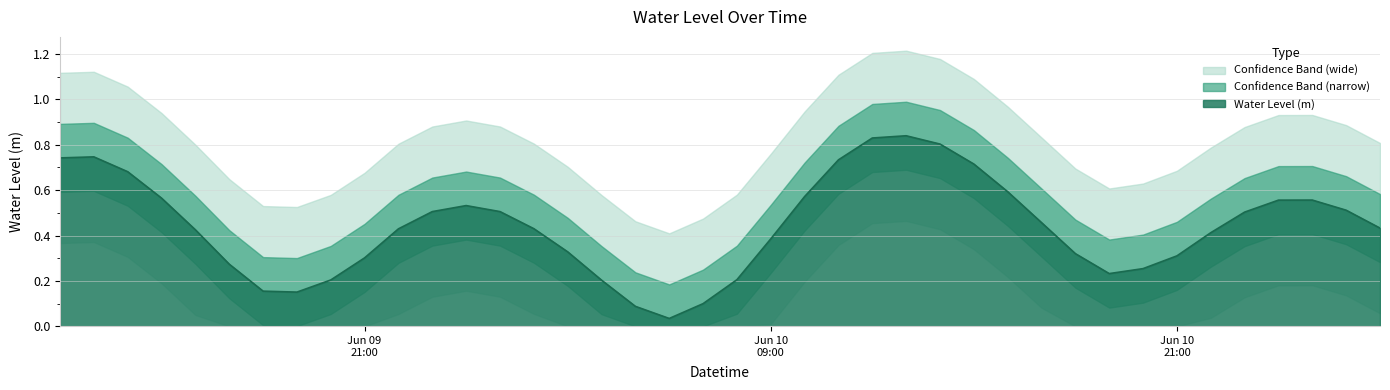

What is the sum of all values?

17.6